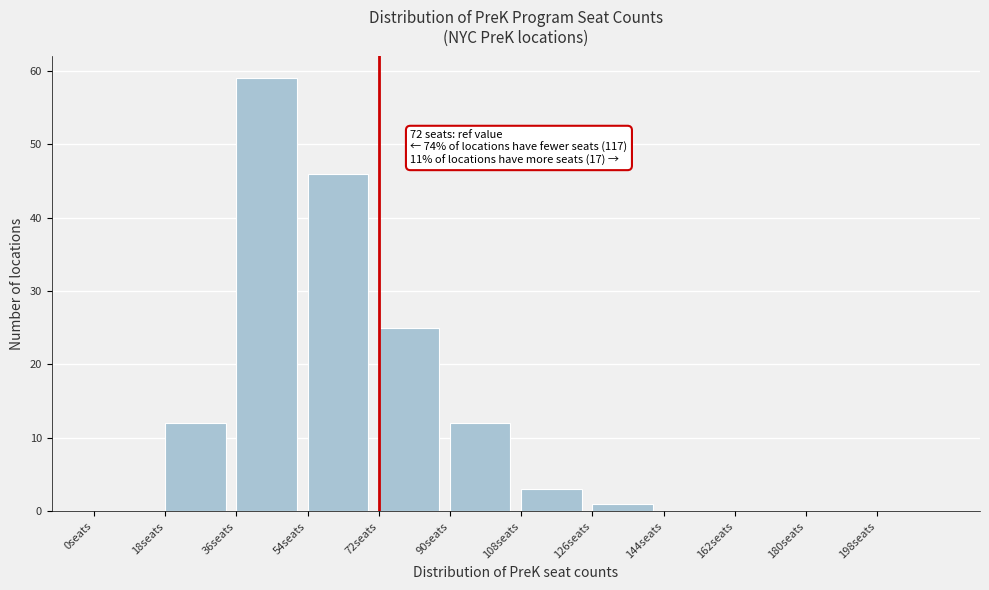

Which range on the x-axis has the tallest bar?

36 to 54